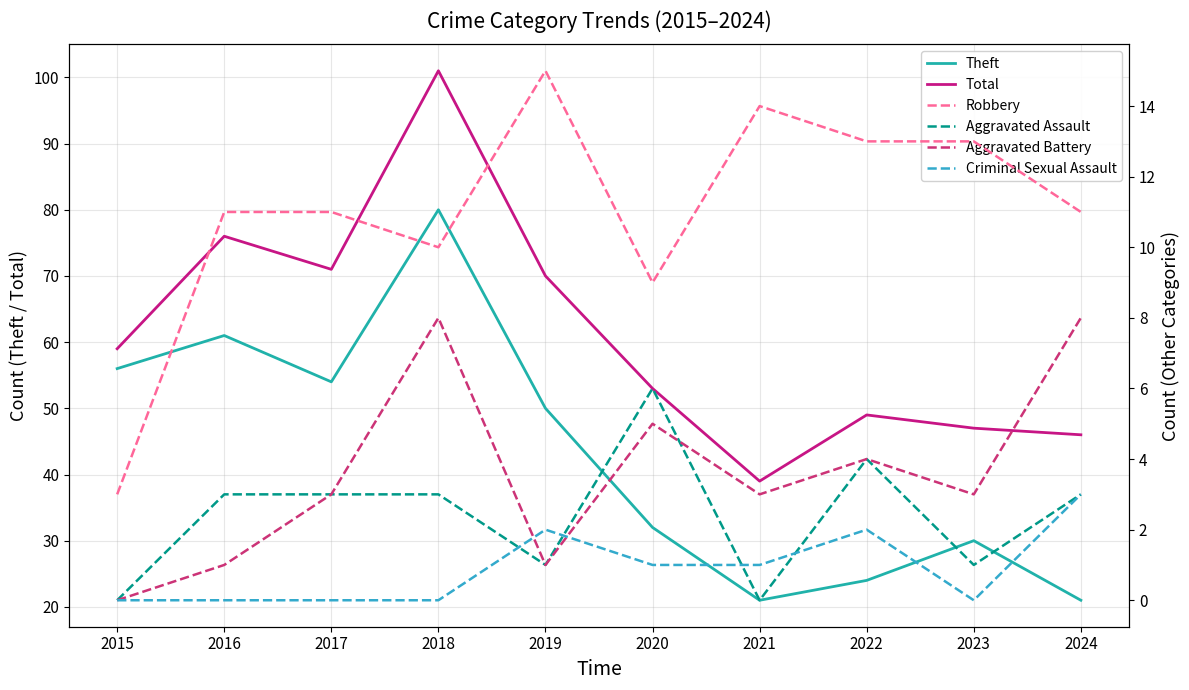

Reading left to right, extract all data points from this chart.

Theft: 56	61	54	80	50	32	21	24	30	21
Total: 59	76	71	101	70	53	39	49	47	46
Robbery: 3	11	11	10	15	9	14	13	13	11
Aggravated Assault: 0	3	3	3	1	6	0	4	1	3
Aggravated Battery: 0	1	3	8	1	5	3	4	3	8
Criminal Sexual Assault: 0	0	0	0	2	1	1	2	0	3